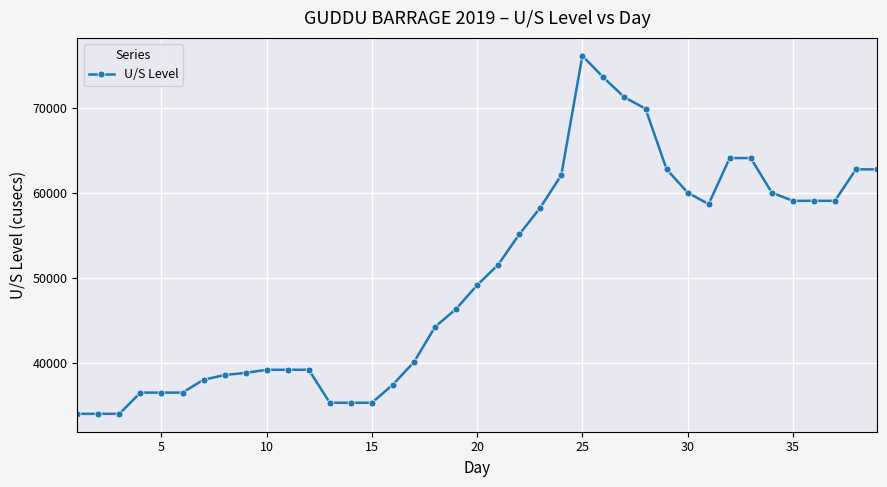

True or false: the data has more than 0 interior local peaks.

True